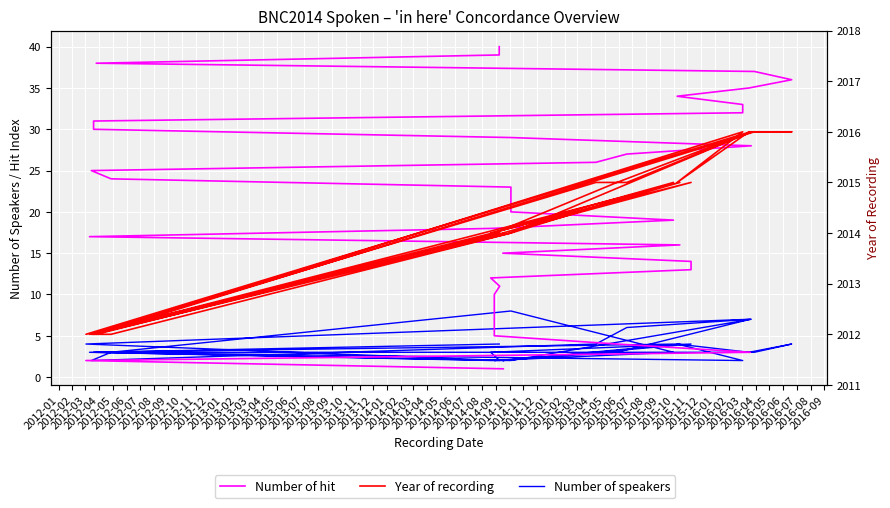

The Number of hit series shows 23 at 2013-03. True or false?

False